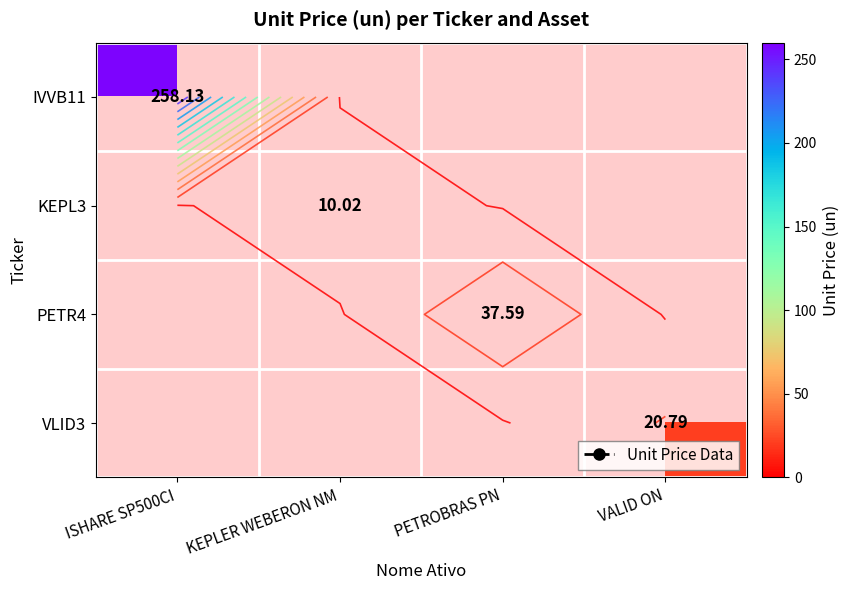

What is the sum of all IVVB11 values?

258.1